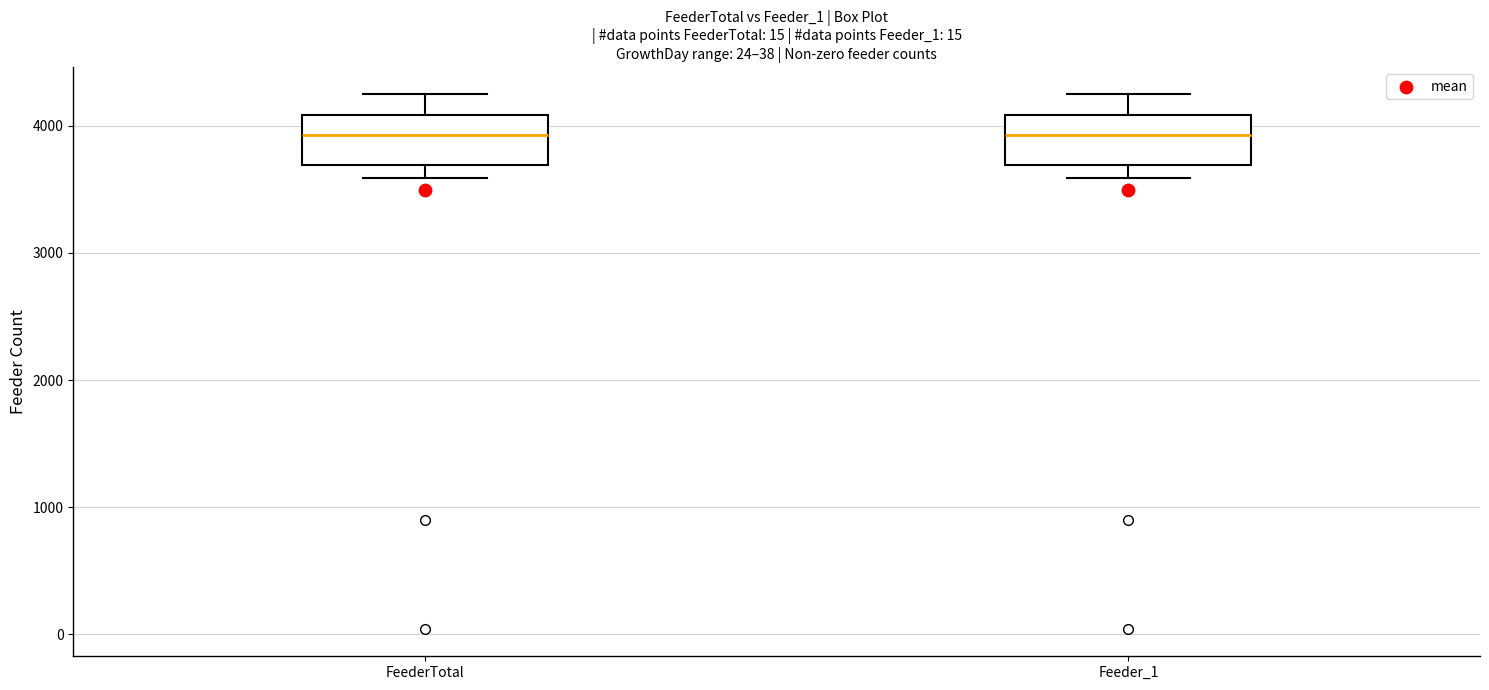

Where is the upper edge of the box for Feeder_1 on the y-axis? The values are not printed on the chart, so give them approximately, as read against the axis.

4100